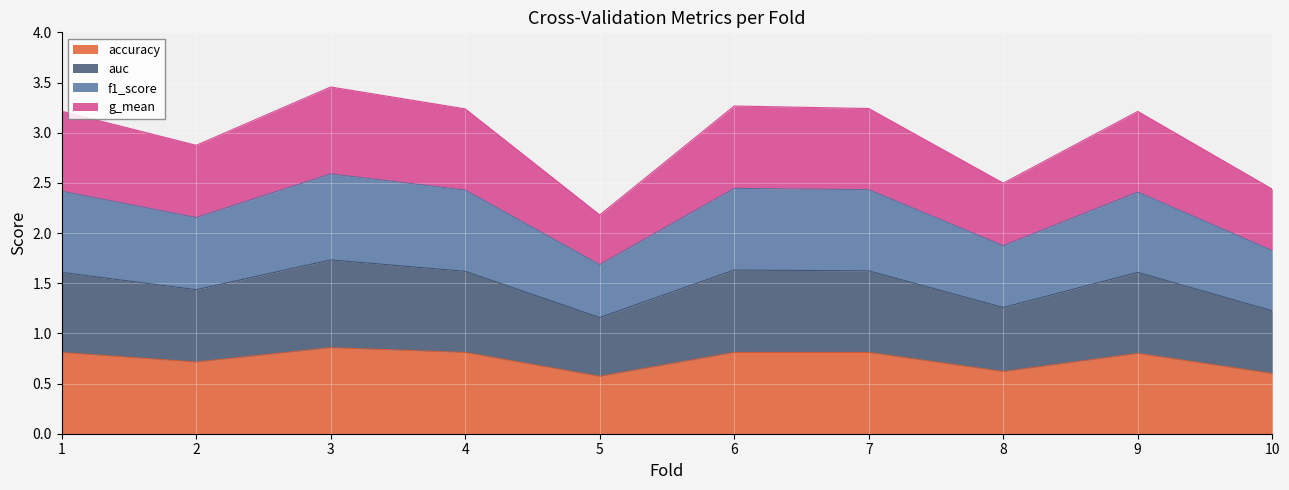

What is the smallest value displayed?

0.6